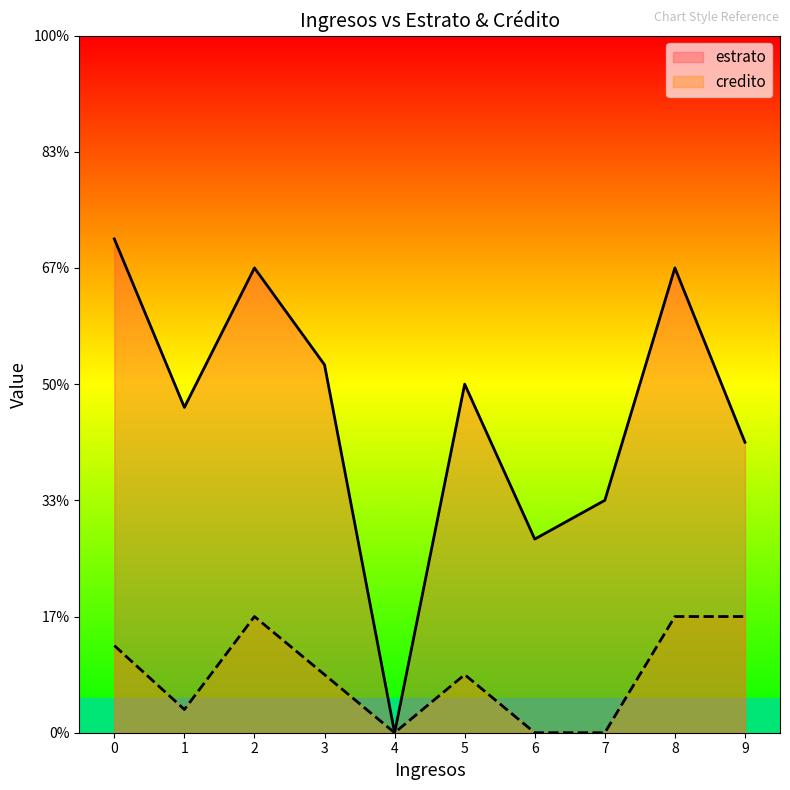

What are all the series names shown in the legend?

estrato, credito